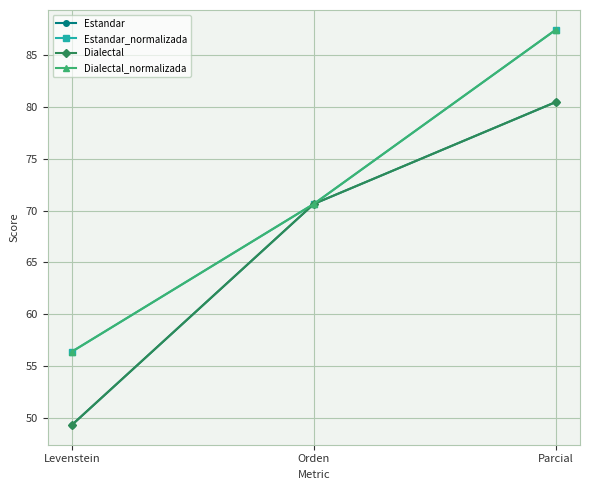

Does the chart have visible grid lines?

Yes